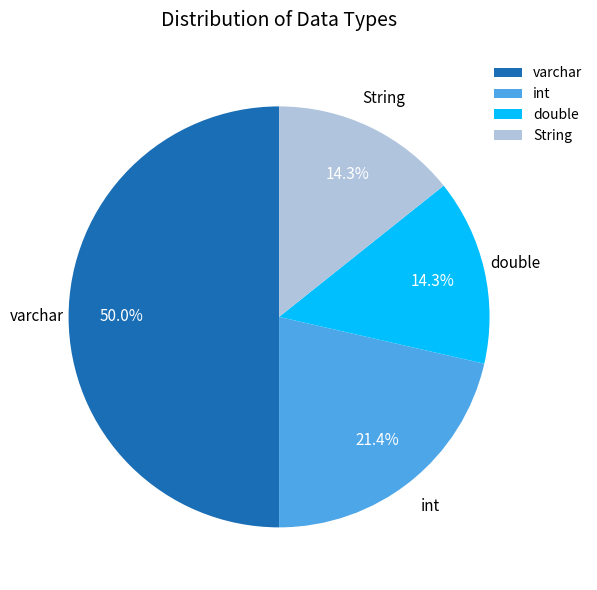

Approximately how many times larger is the value at int compared to String?

1.5